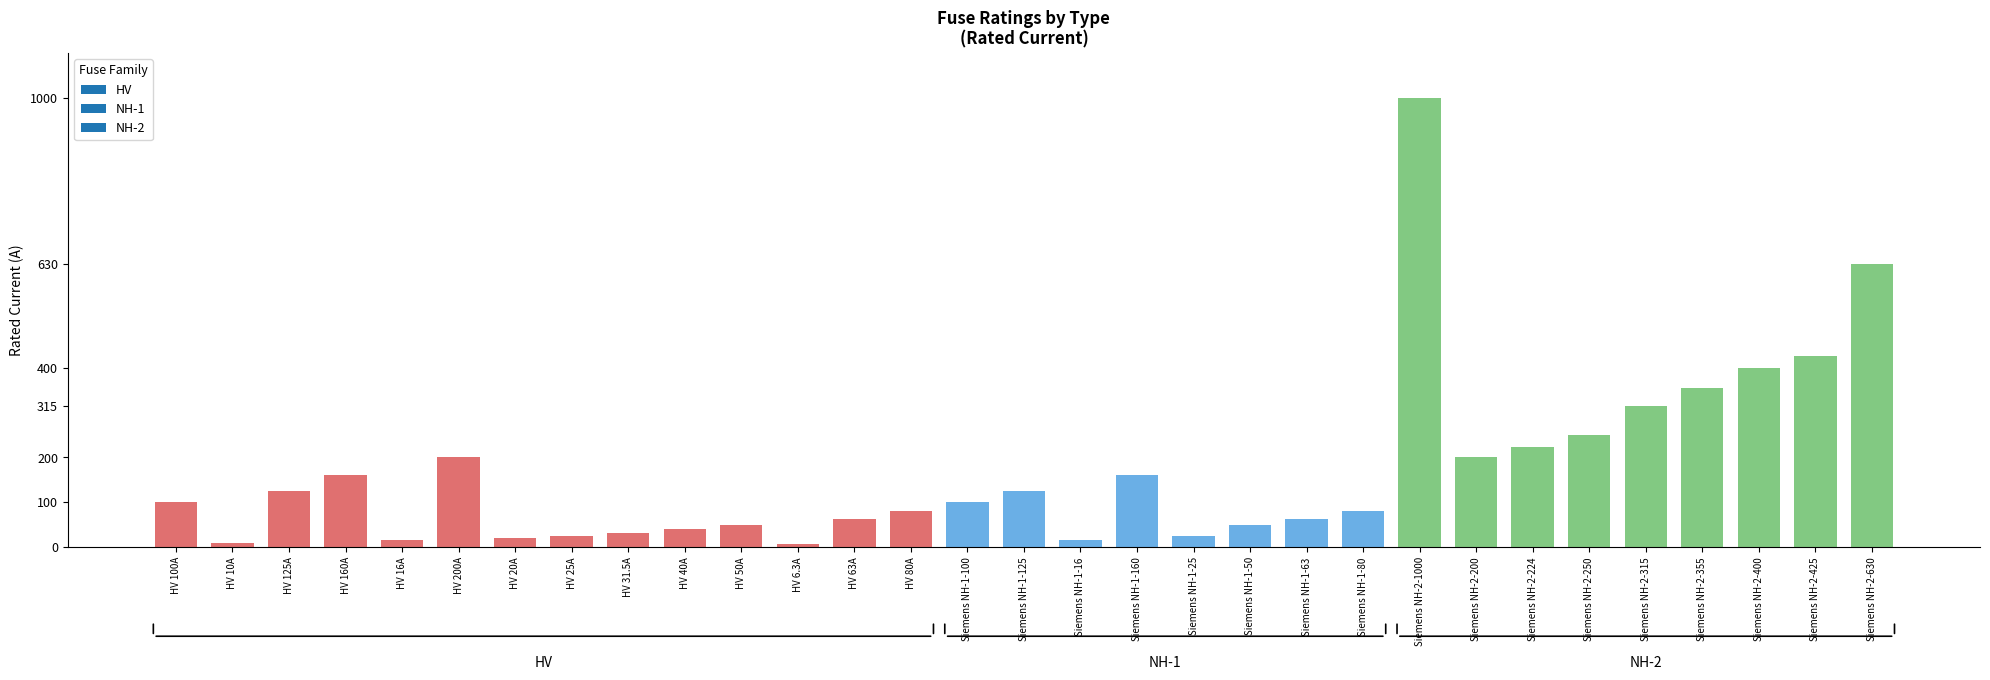

Where is the data nearest to the value 503?

Siemens NH-2-425